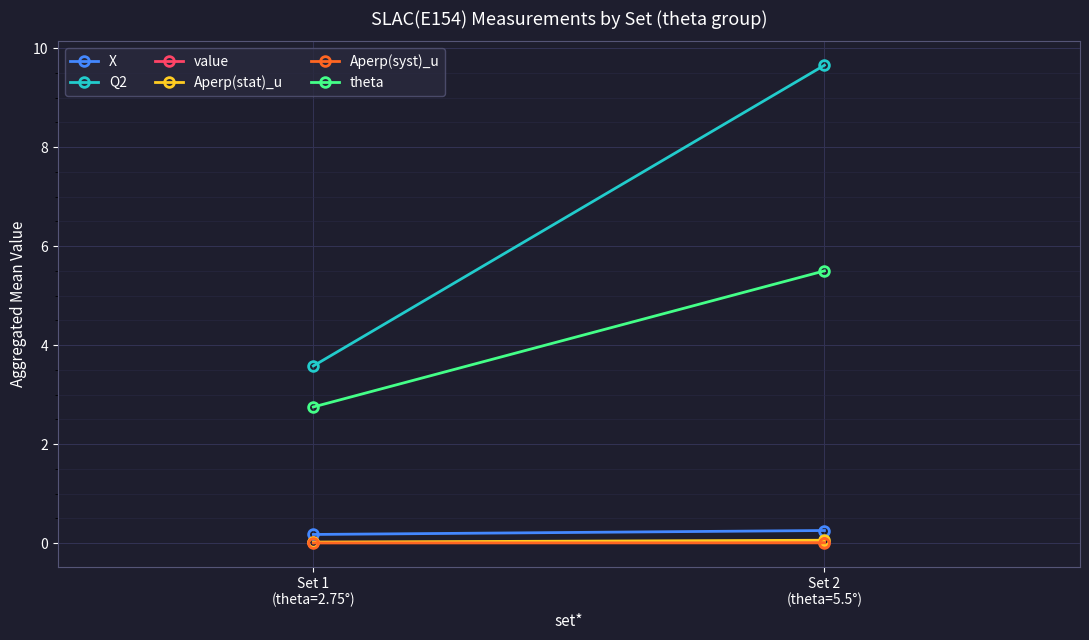

How many values in the Q2 series exceed 9?

1